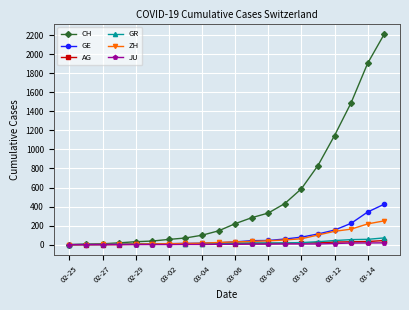

What is the highest value of the GE series?

425